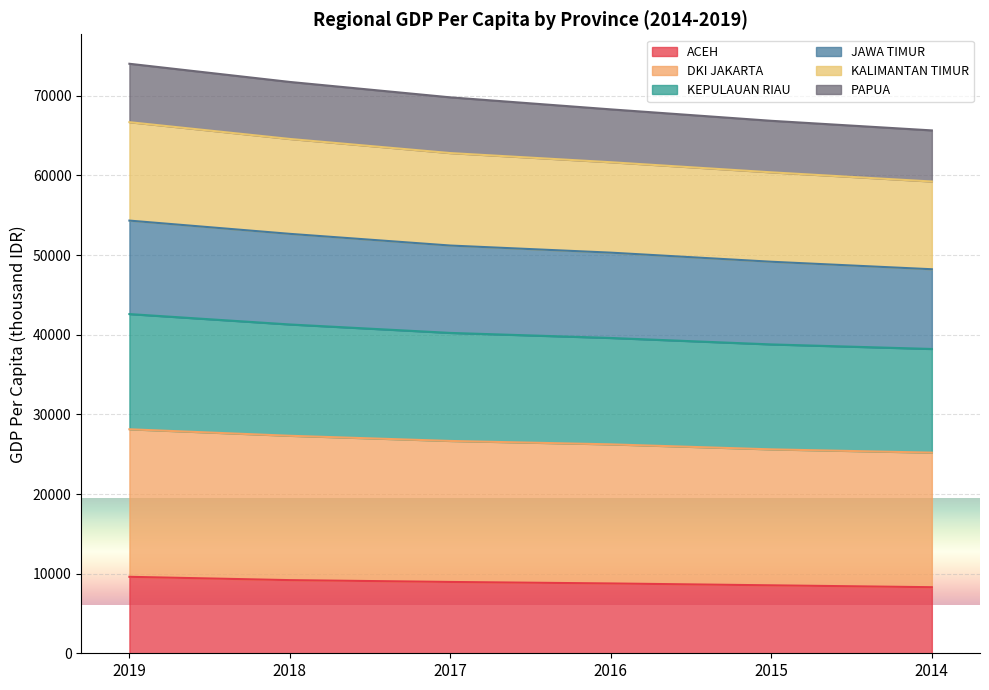

What is the minimum value for ACEH?

8297